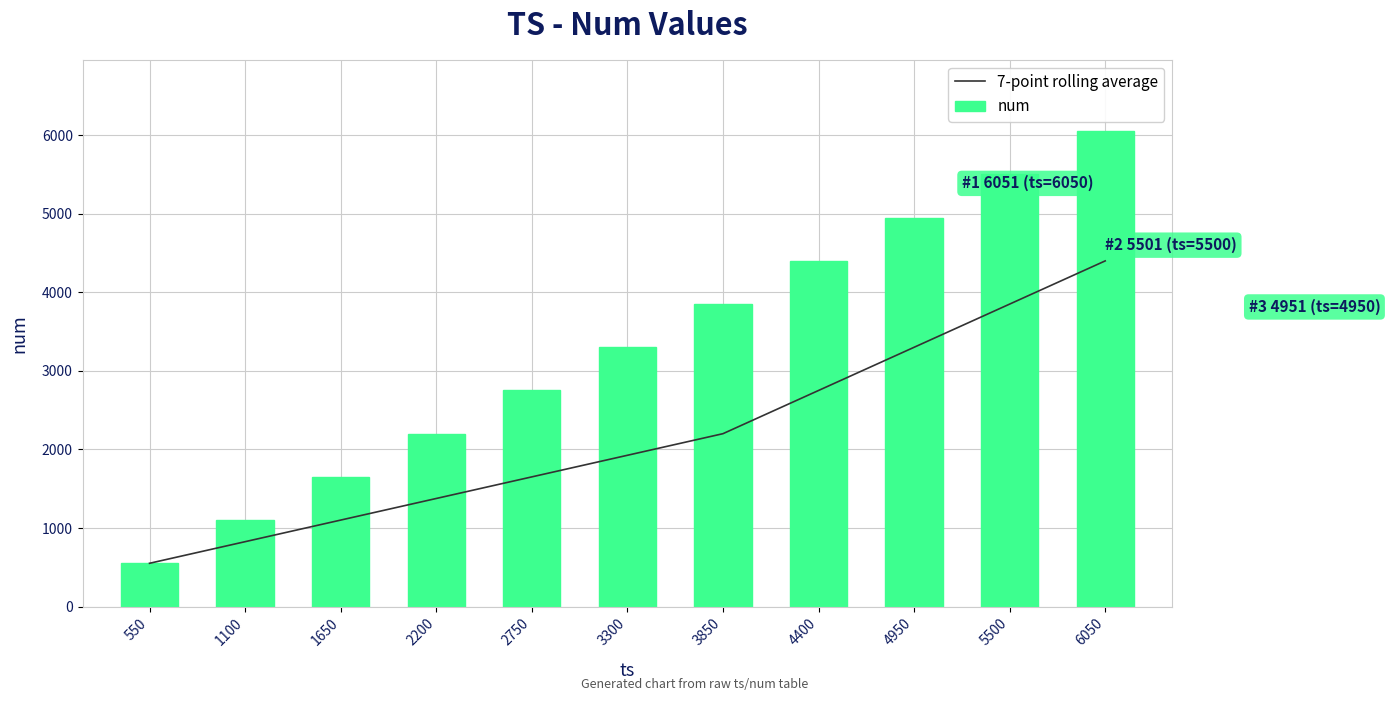

What is the value of the num bar at the 8th from the left?

4401